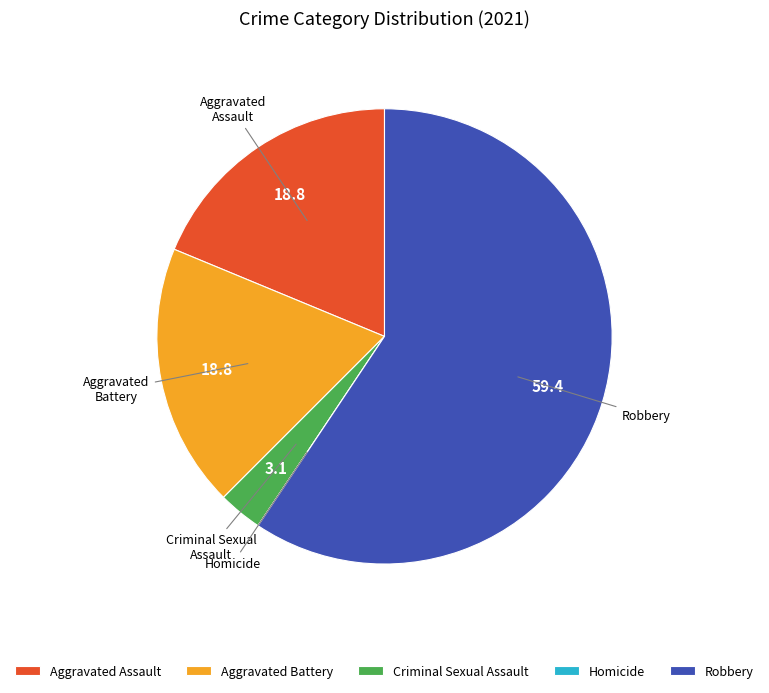

Between Criminal Sexual Assault and Aggravated Battery, which is larger?

Aggravated Battery